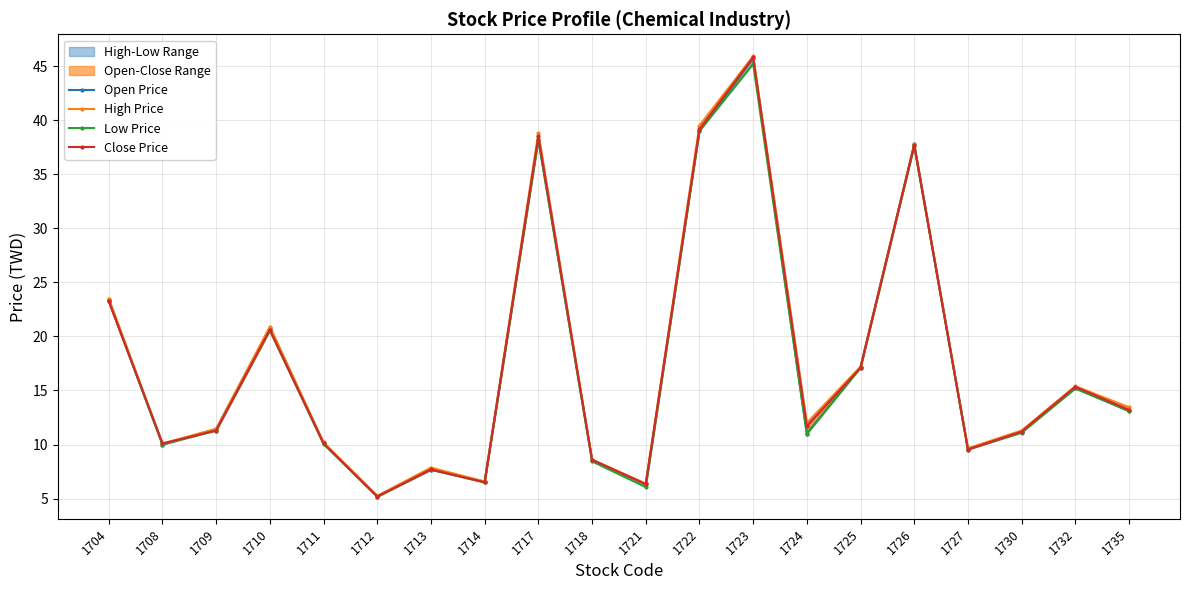

How many data points does each series have?

20